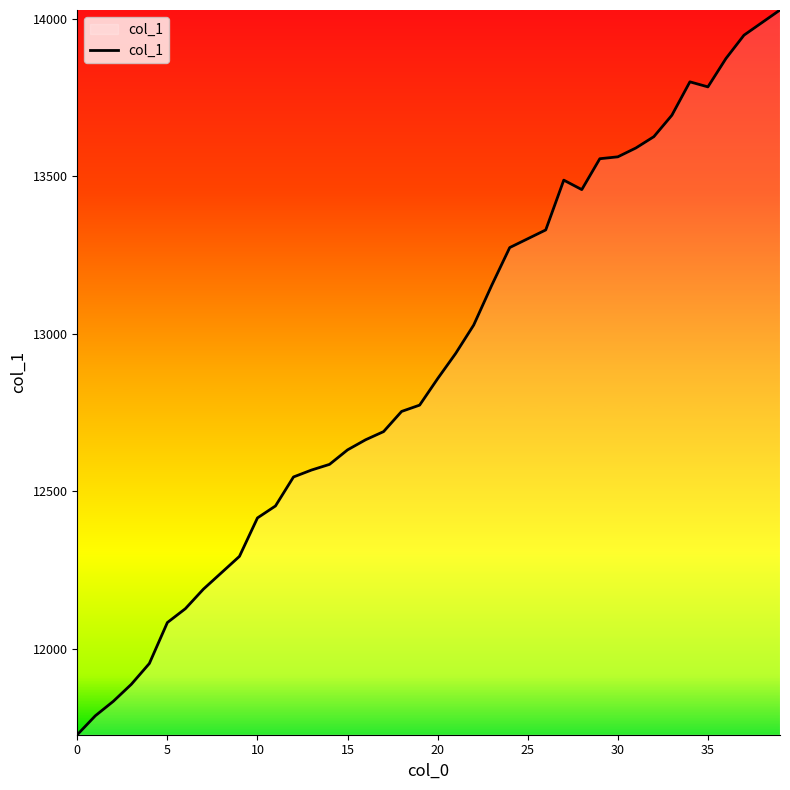

What is the greatest value displayed?

14028